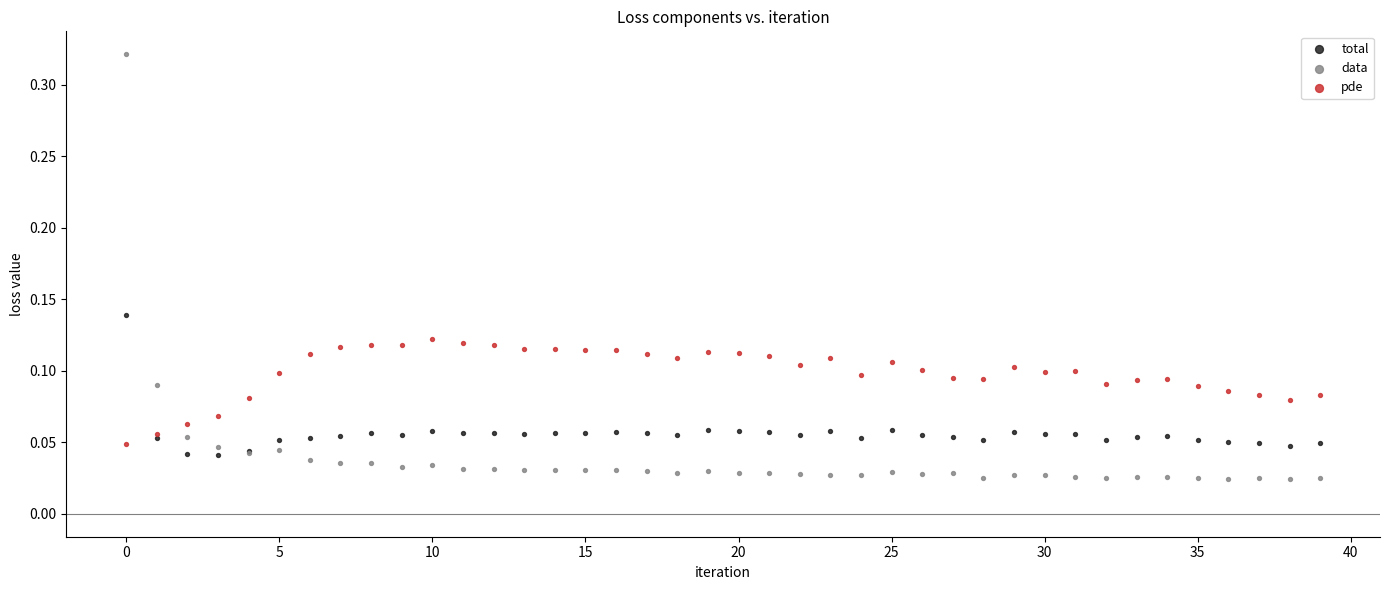

Which series has the widest spread of Y values?

data